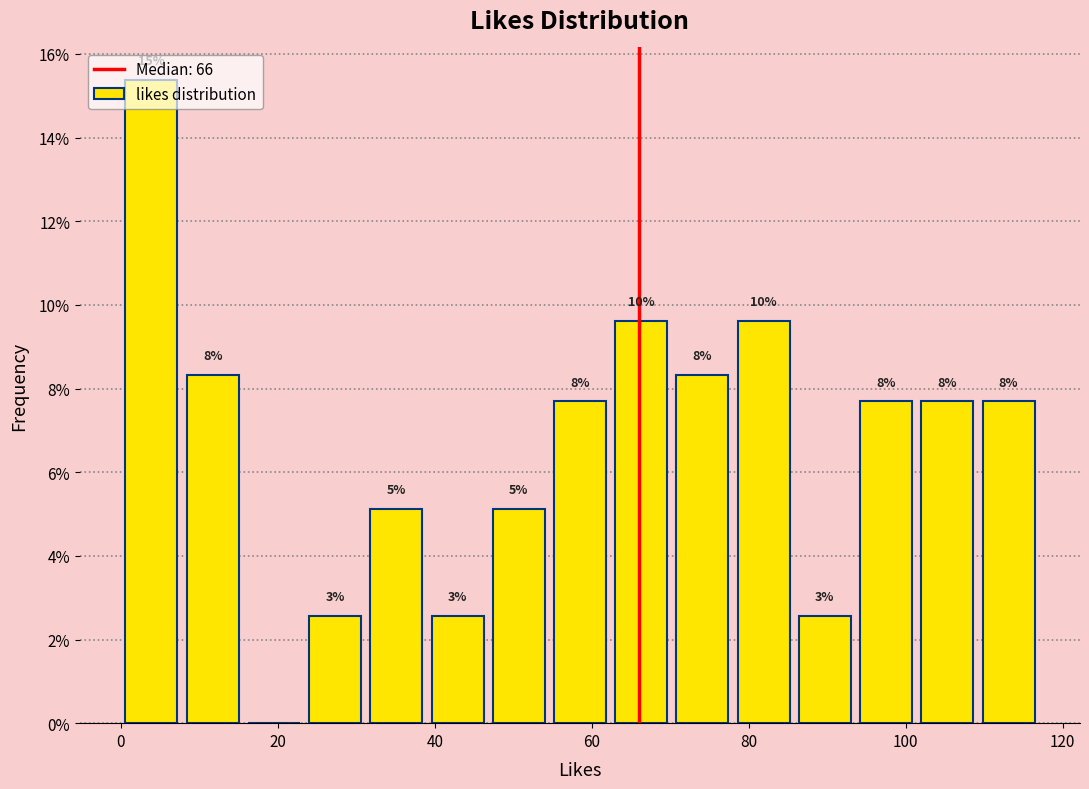

Around what value on the x-axis is the tallest bar? Give the approximate position of its centre, as read against the axis.

4